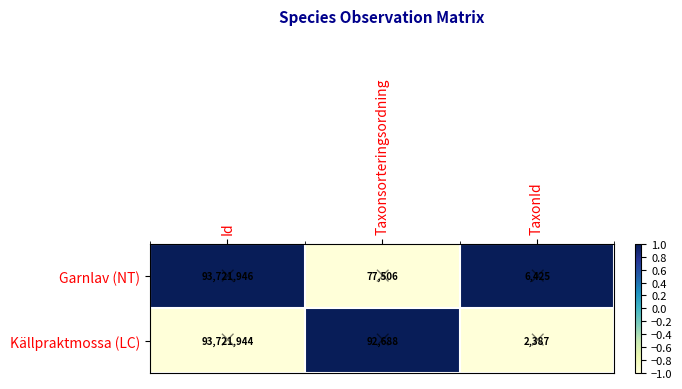

What is the difference between the highest and lowest values at Taxonsorteringsordning?

15182